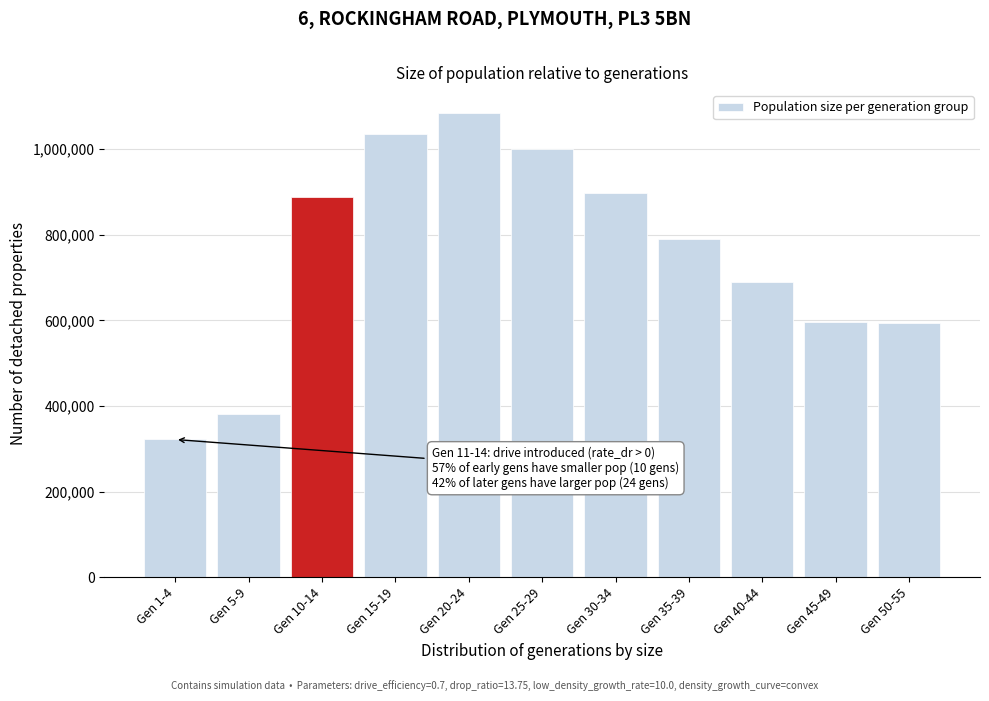

What is the change in value from Gen 25-29 to Gen 45-49?

-403329